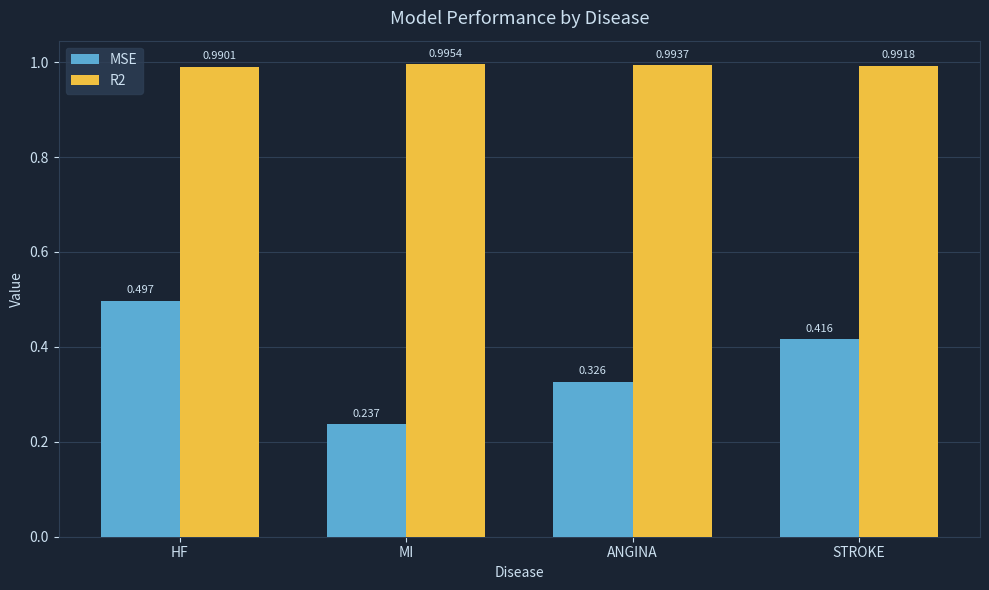

What is the label of the 4th bar from the right?

HF